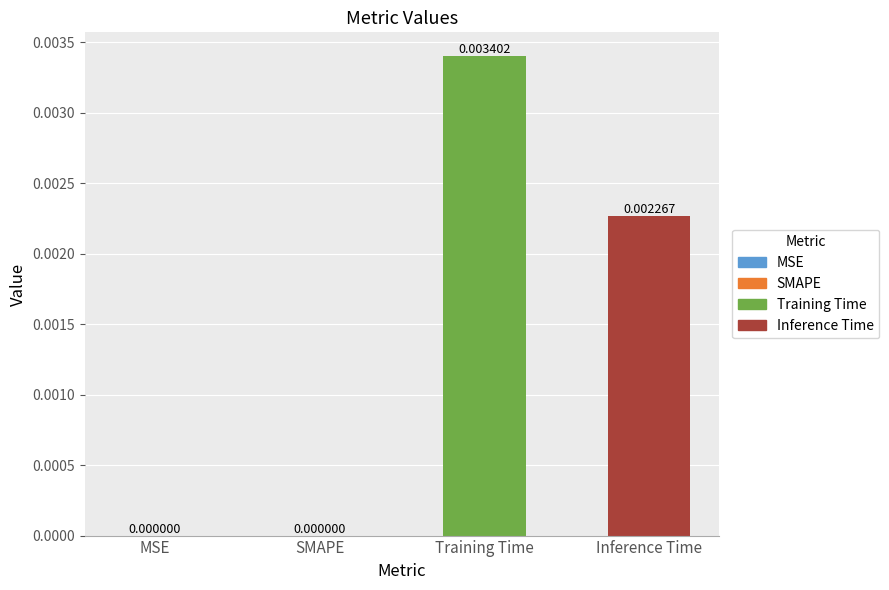

List the series in order of their peak value, highest first.

Training Time, Inference Time